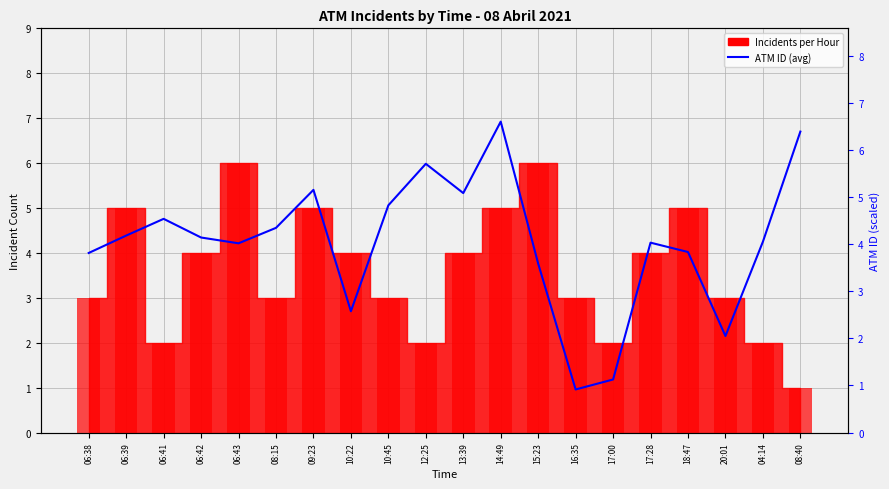

The value at 08:15 is 4.3. True or false?

True